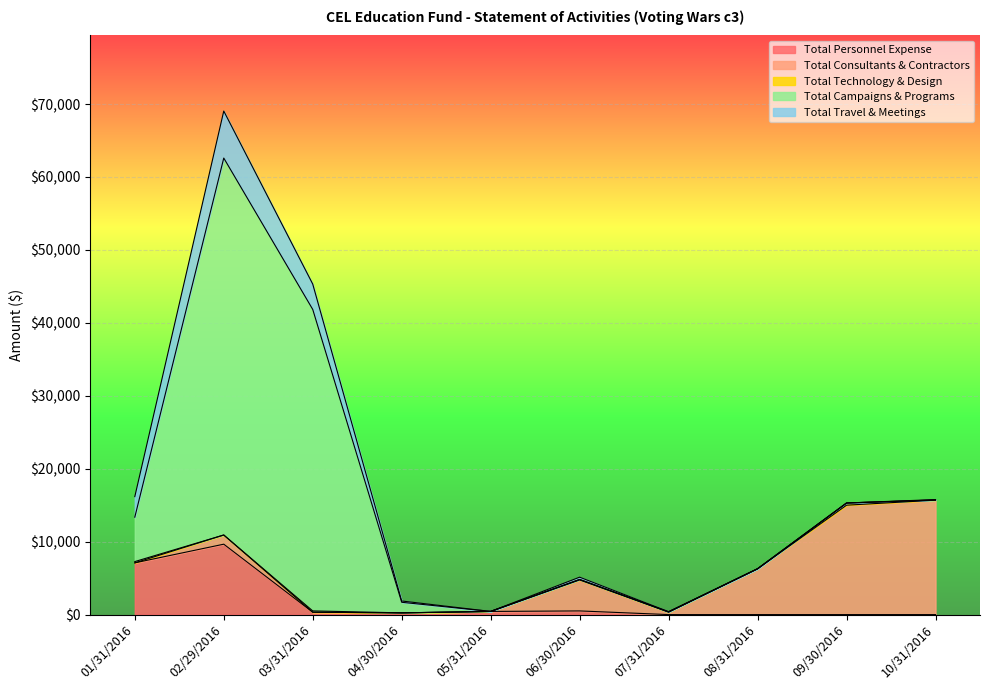

True or false: Total Travel & Meetings has a value of -3899 at 07/31/2016.

False